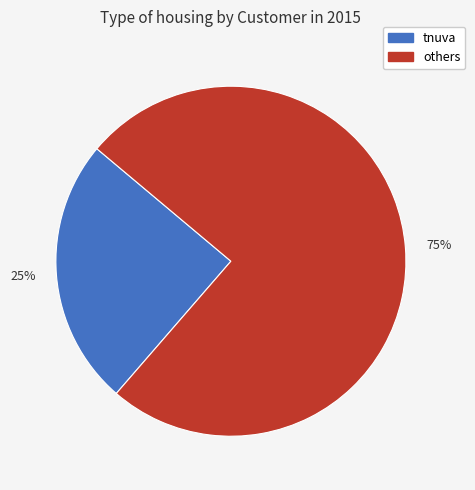

Between 25% and 75%, which is larger?

75%